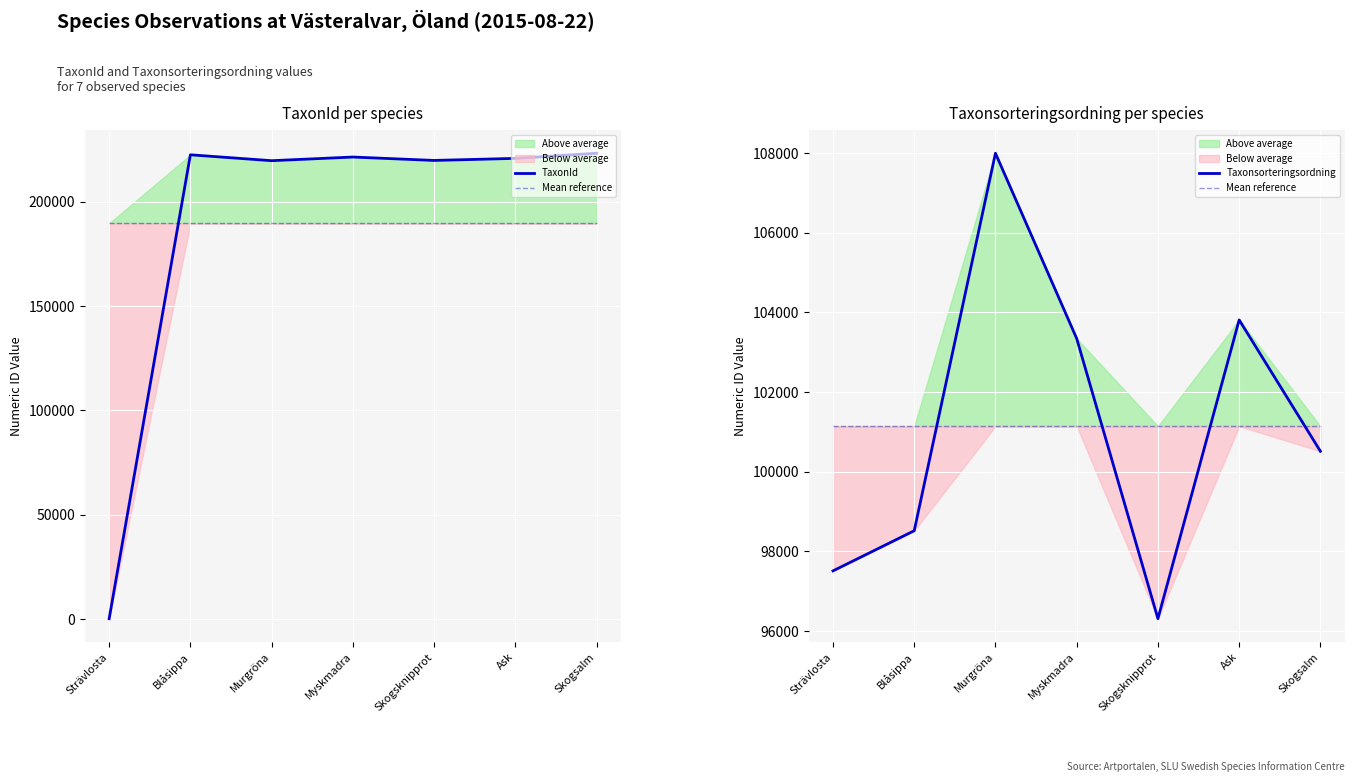

What is the difference between the maximum and minimum values in the TaxonId series?

223072